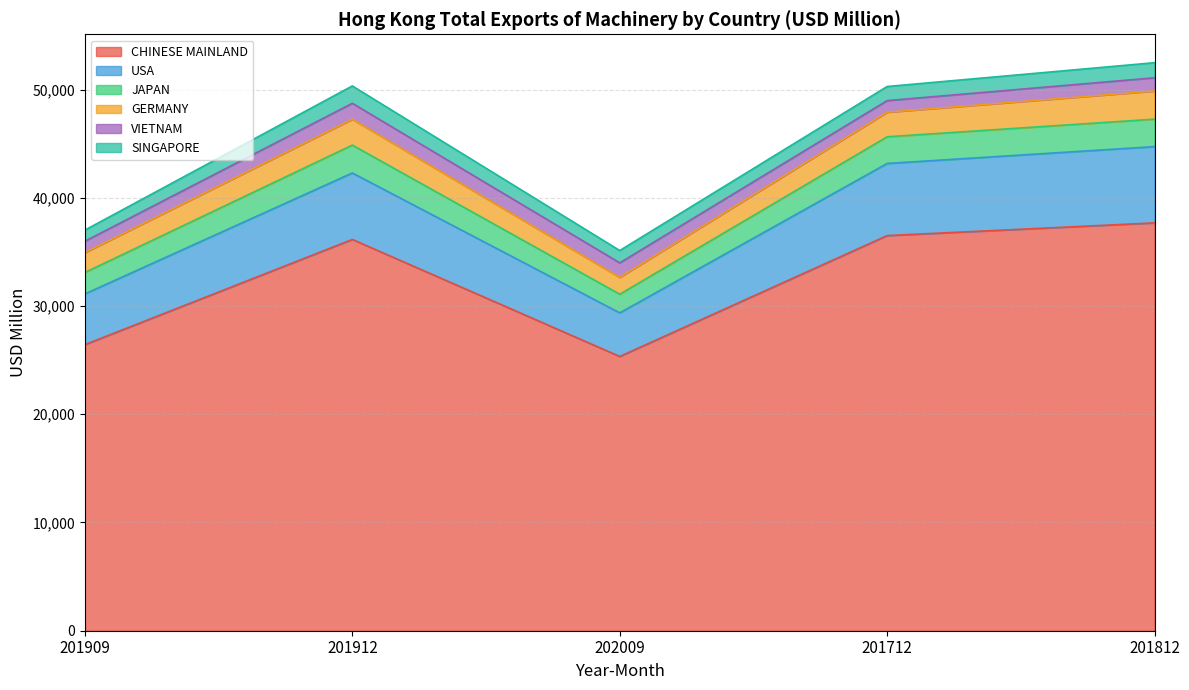

Which label corresponds to the smallest value in the chart?

201909